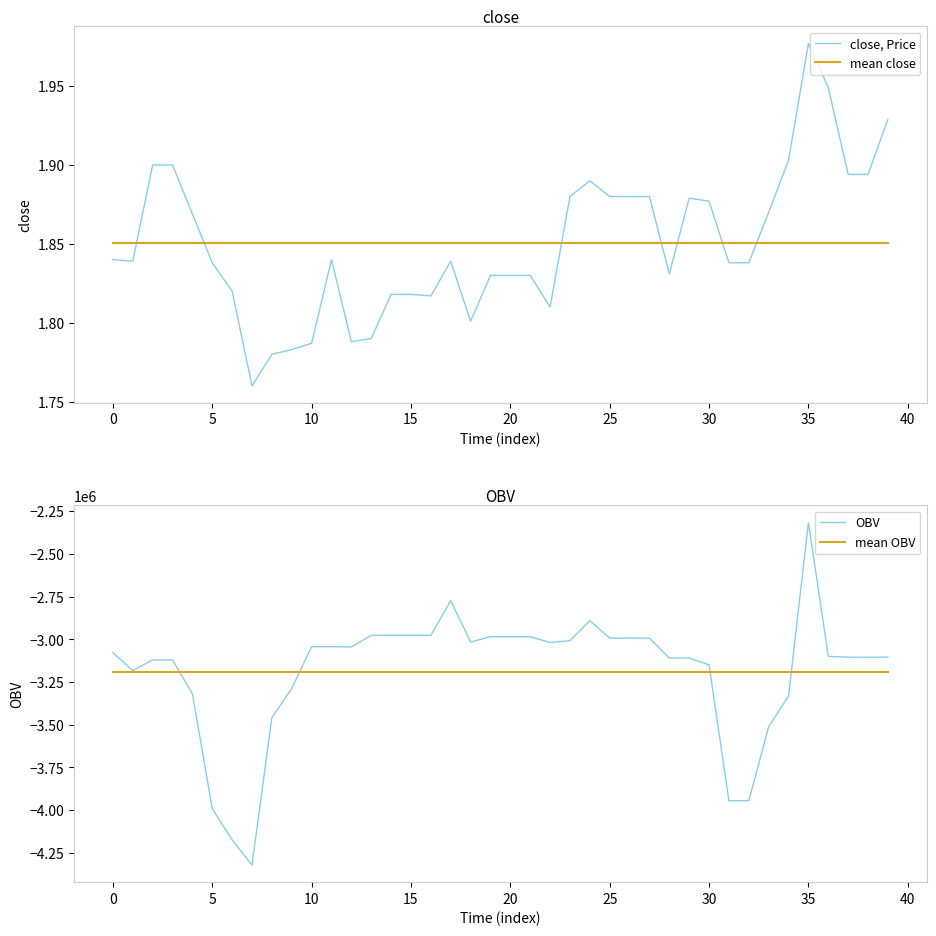

Which category has the highest value in the close, Price series?

35